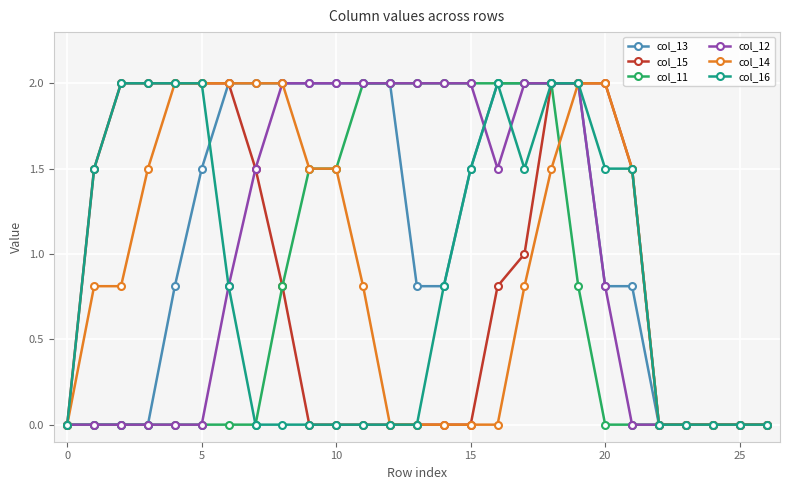

What is the greatest value displayed?

2.0